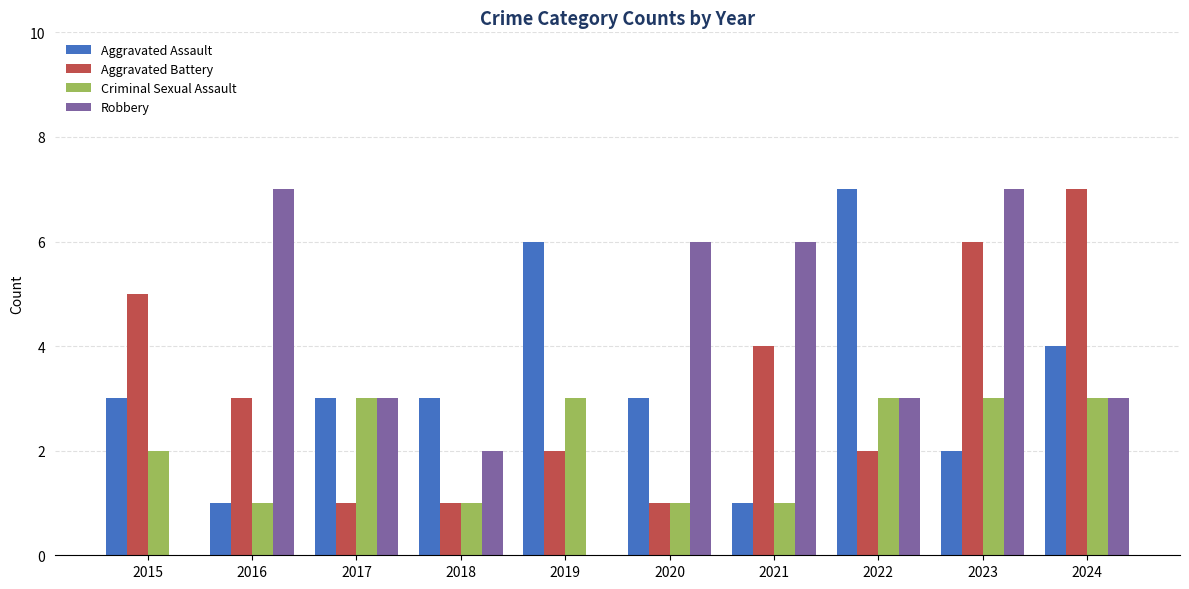

Reading left to right, list all the values displayed in this chart.

Aggravated Assault: 2015=3	2016=1	2017=3	2018=3	2019=6	2020=3	2021=1	2022=7	2023=2	2024=4
Aggravated Battery: 2015=5	2016=3	2017=1	2018=1	2019=2	2020=1	2021=4	2022=2	2023=6	2024=7
Criminal Sexual Assault: 2015=2	2016=1	2017=3	2018=1	2019=3	2020=1	2021=1	2022=3	2023=3	2024=3
Robbery: 2015=0	2016=7	2017=3	2018=2	2019=0	2020=6	2021=6	2022=3	2023=7	2024=3